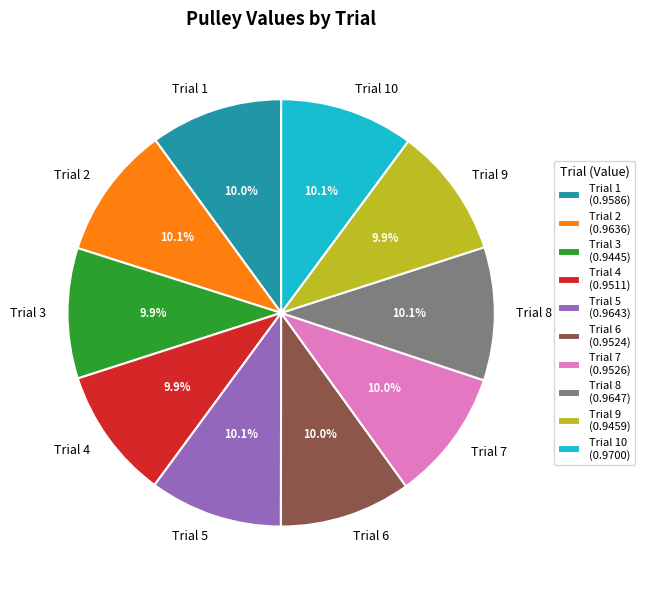

What percentage is NOT represented by Trial 4?

90.1%